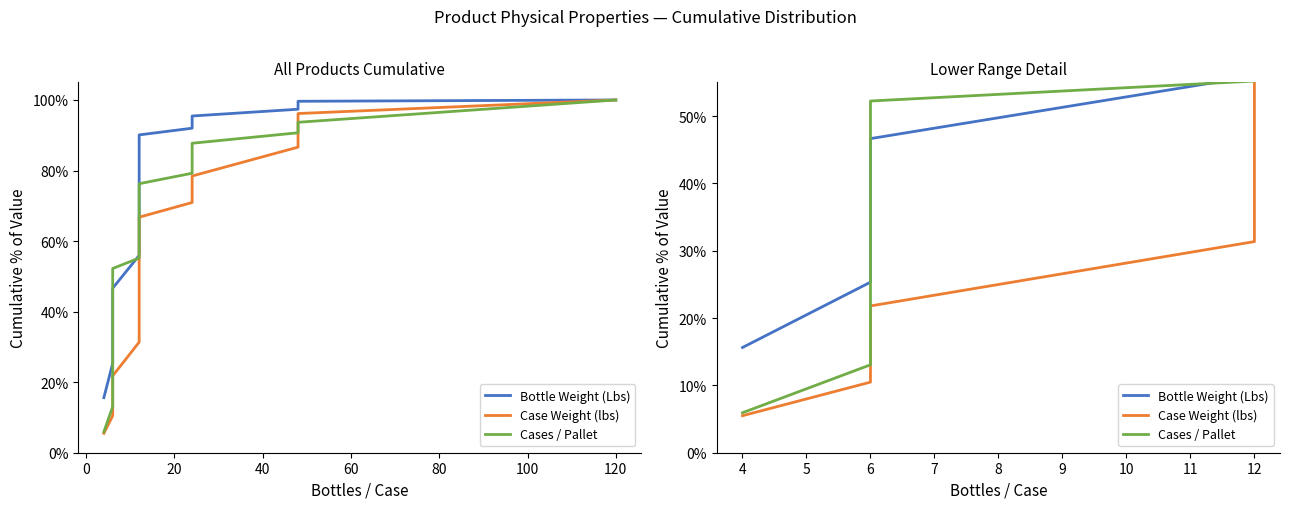

Rank the series by their average value, from highest to lowest.

Bottle Weight (Lbs), Cases / Pallet, Case Weight (lbs)